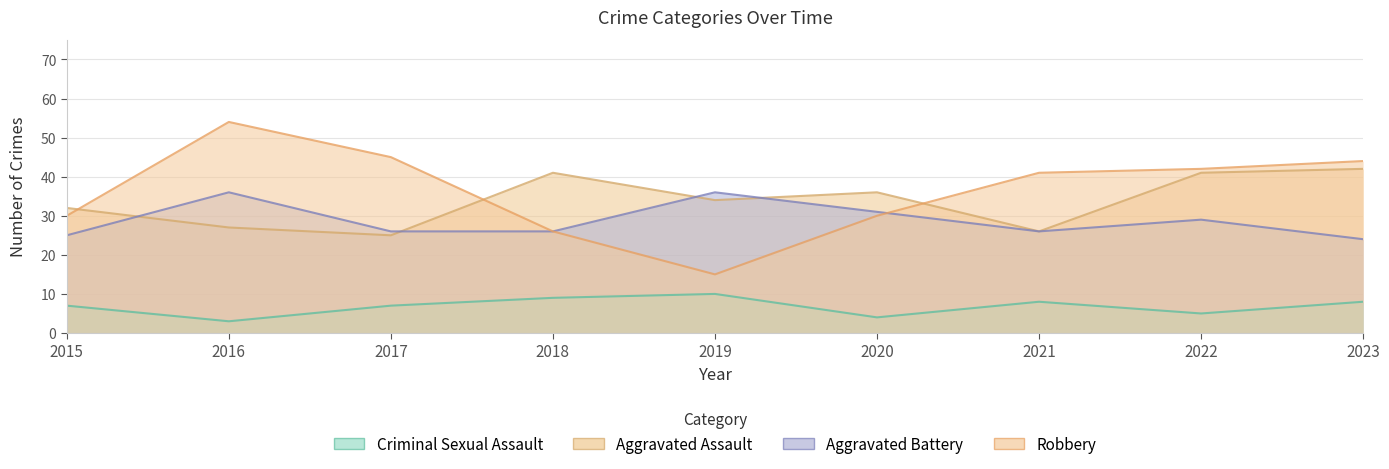

Reading left to right, transcribe all the data shown in this chart.

Aggravated Assault: 2015=32	2016=27	2017=25	2018=41	2019=34	2020=36	2021=26	2022=41	2023=42
Aggravated Battery: 2015=25	2016=36	2017=26	2018=26	2019=36	2020=31	2021=26	2022=29	2023=24
Criminal Sexual Assault: 2015=7	2016=3	2017=7	2018=9	2019=10	2020=4	2021=8	2022=5	2023=8
Robbery: 2015=30	2016=54	2017=45	2018=26	2019=15	2020=30	2021=41	2022=42	2023=44